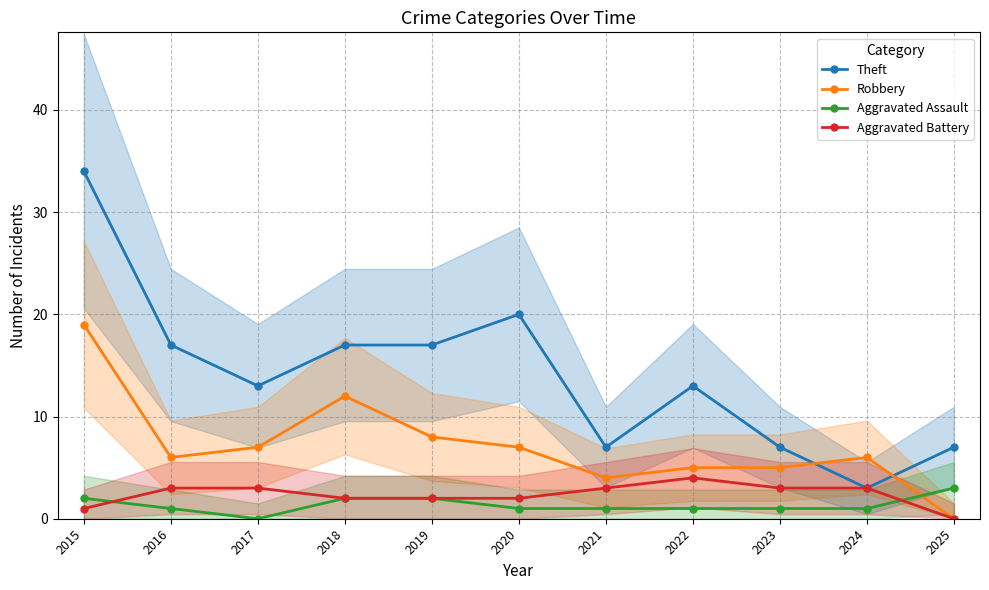

Which label corresponds to the smallest value in the chart?

2025